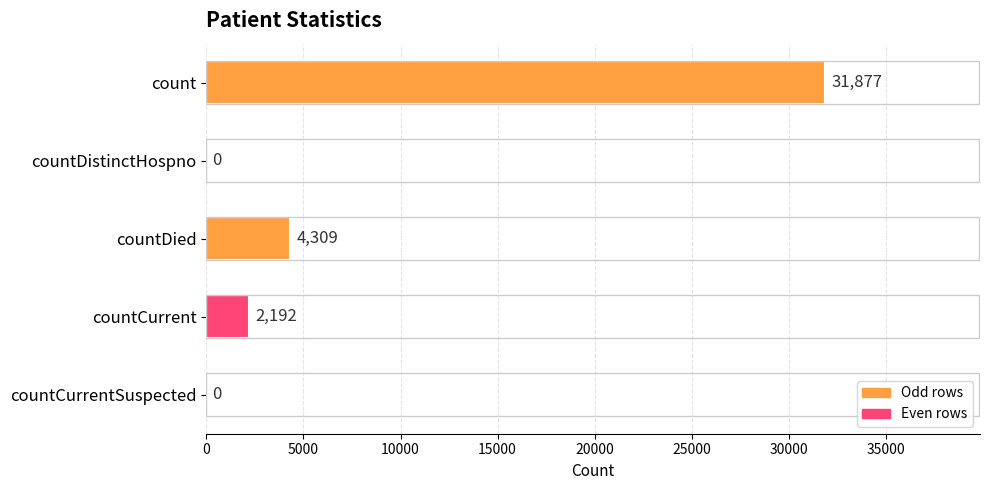

How many positive values are there?

3